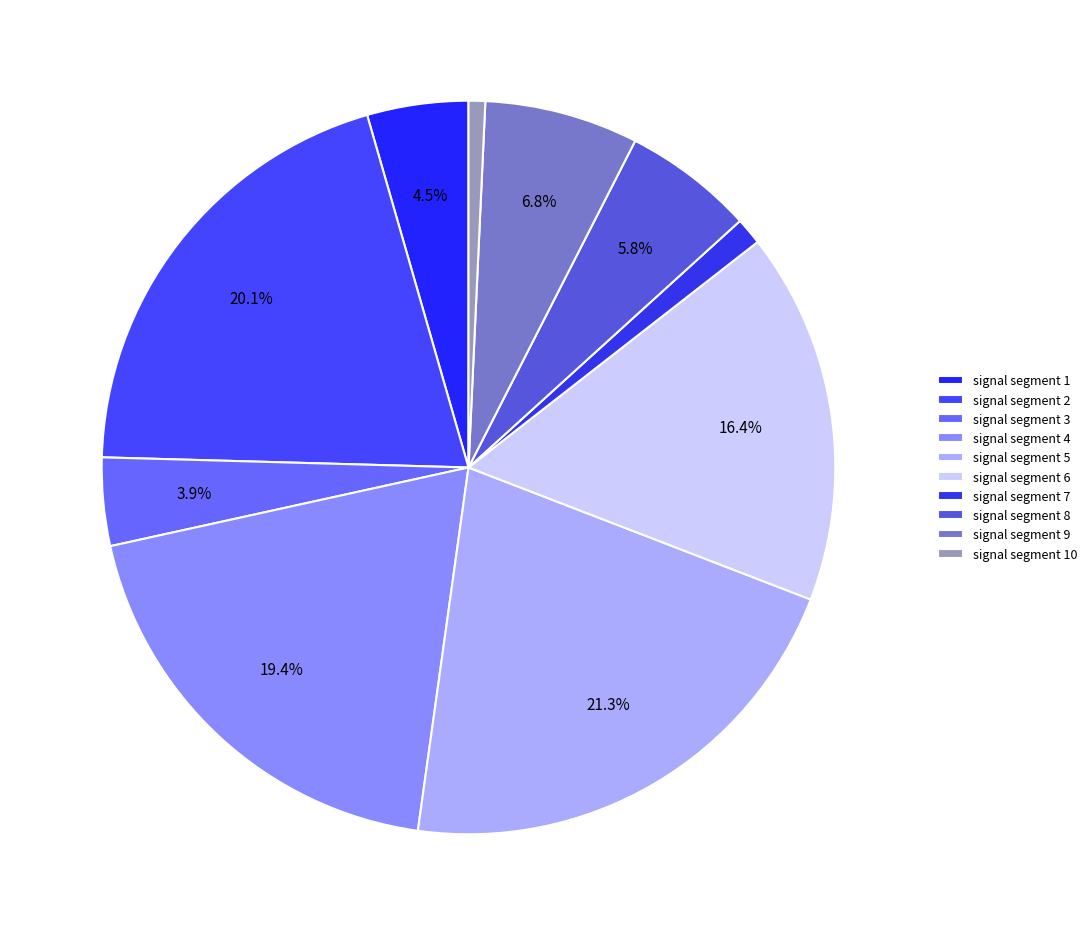

To the nearest percent, what percentage of the pie is signal segment 7?

1%